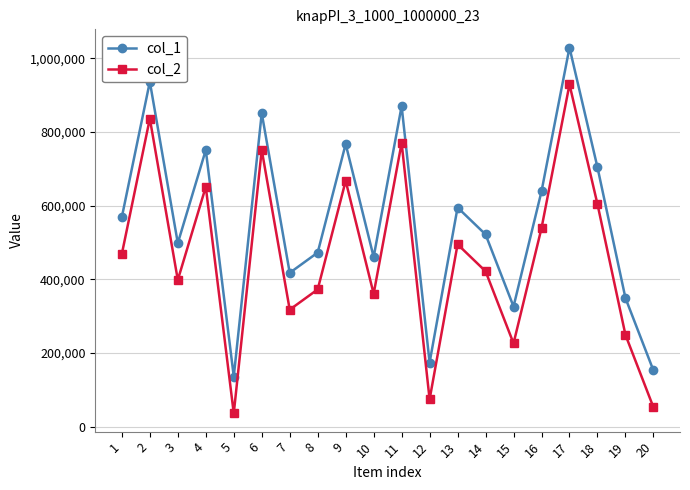

True or false: col_1 and col_2 intersect in this chart.

False